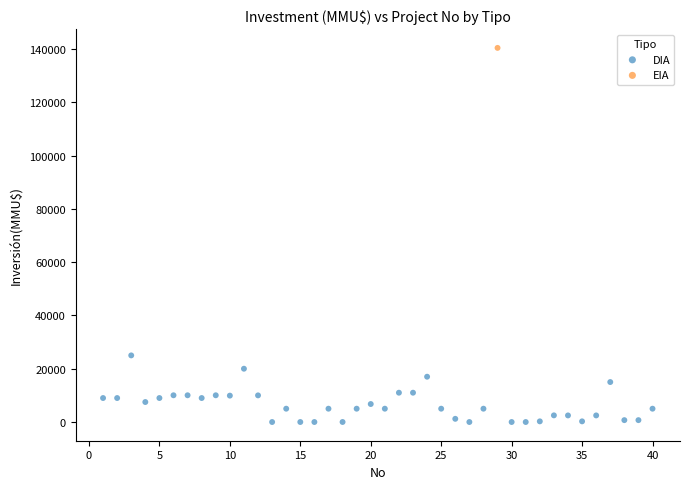

What are all the series names shown in the legend?

DIA, EIA